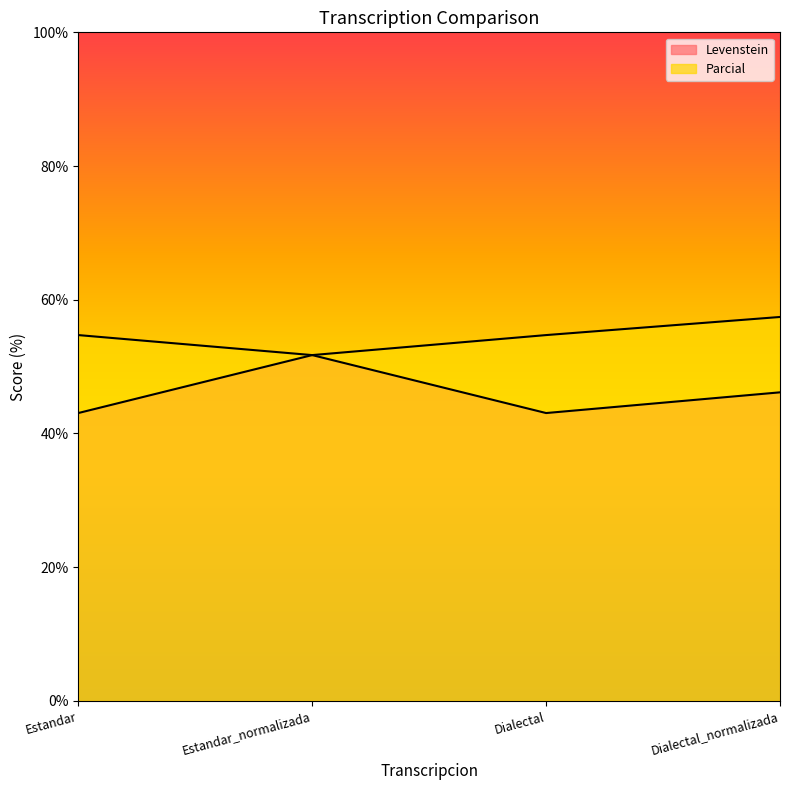

What is the difference between the highest and lowest values at Estandar?

11.7